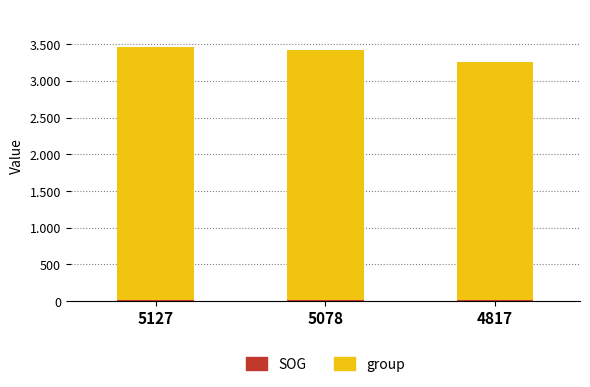

At how many categories does at least one series exceed 2720?

3